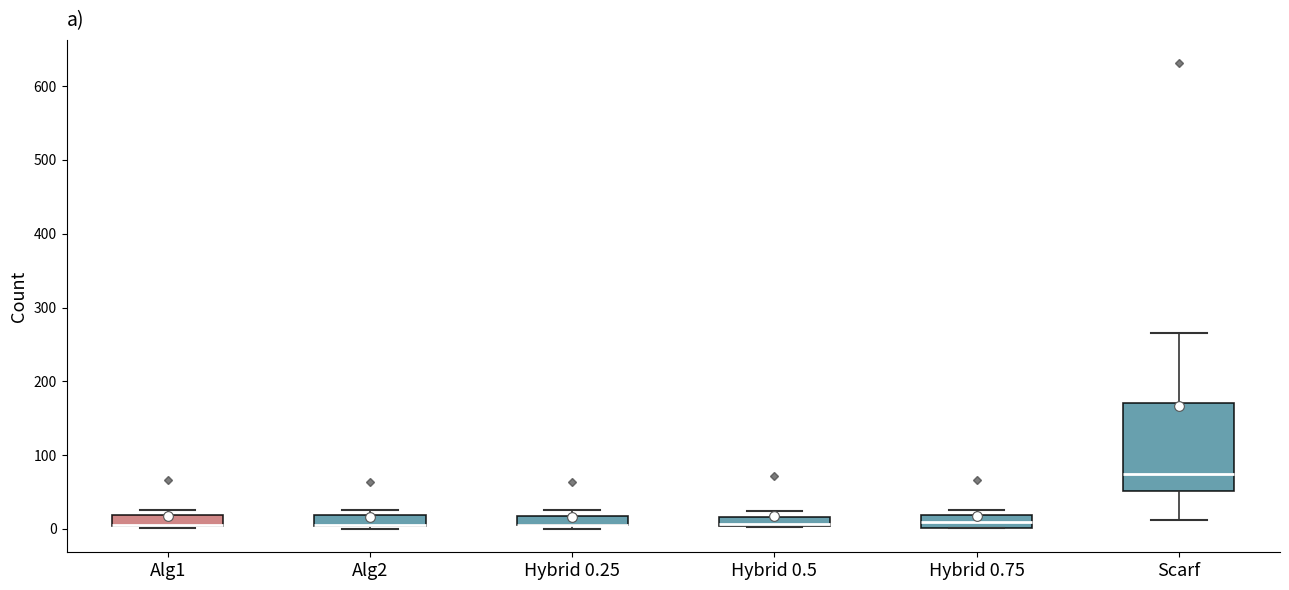

Which box is the tallest, from its lower edge to its upper edge?

Scarf